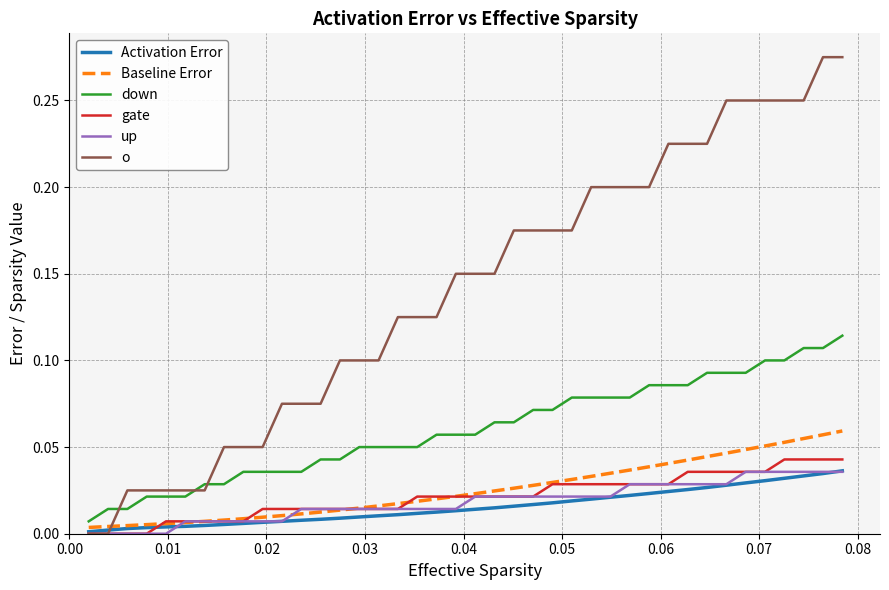

Which series has the largest total across all categories?

o